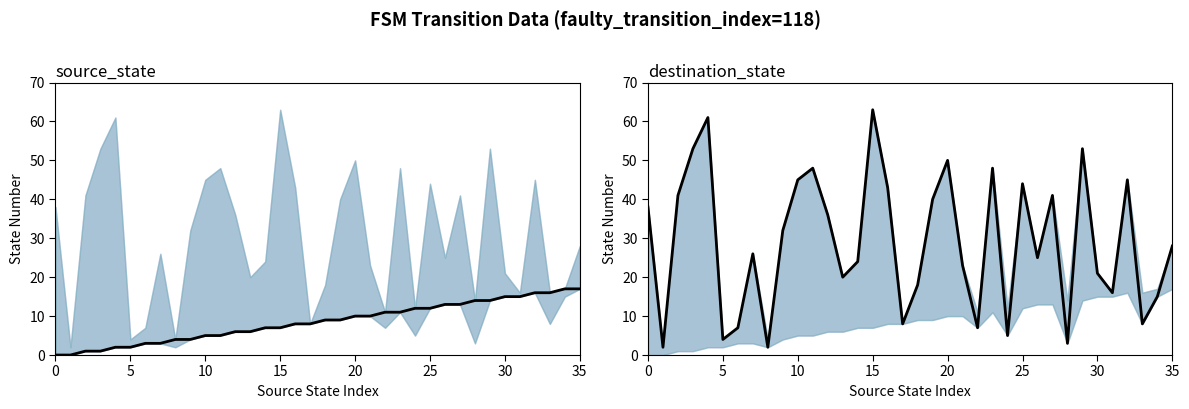

At how many categories does at least one series exceed 1?

36